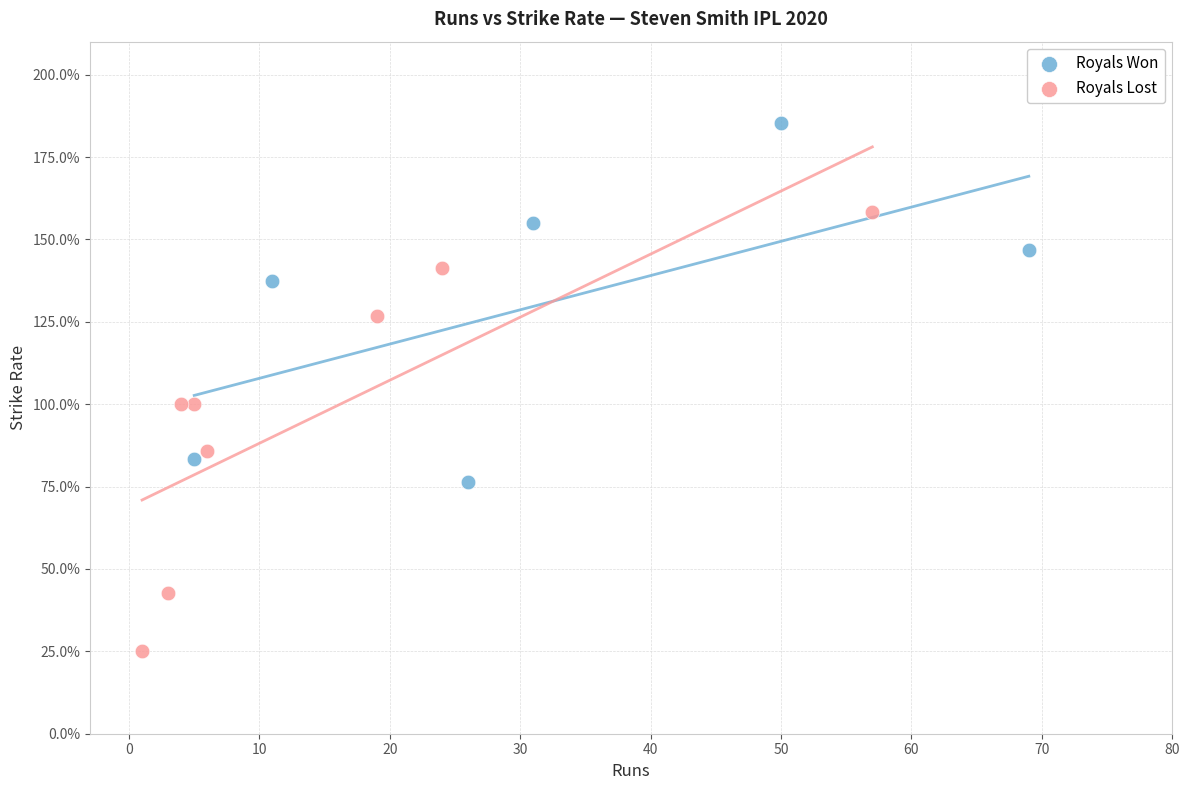

Which series contains the lowest Y value?

Royals Lost